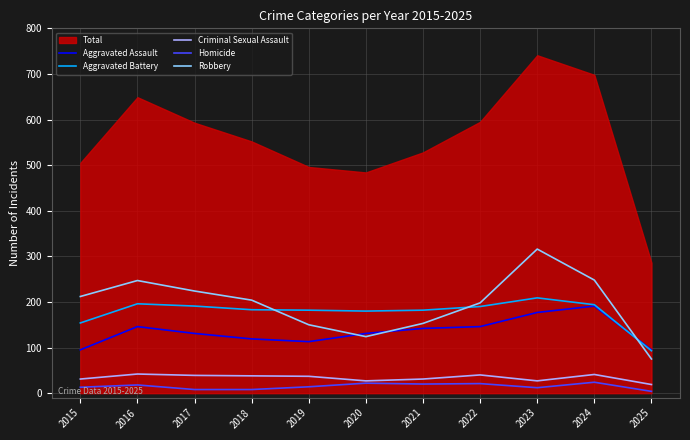

Is it true that Criminal Sexual Assault equals 19 at 2022?

False